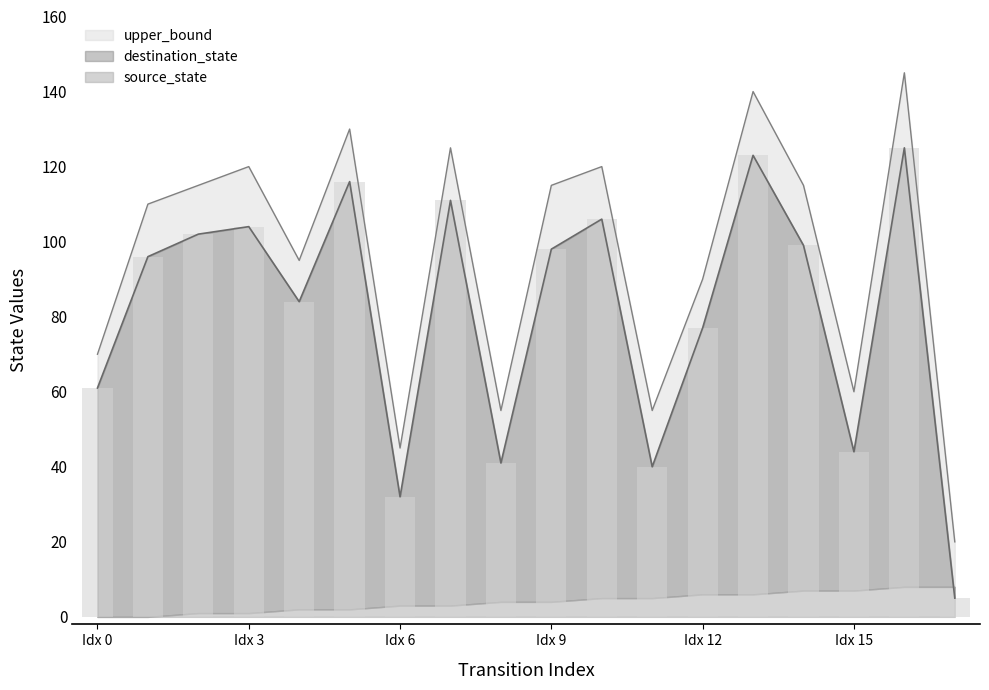

What is the total value across all series at 4?

179